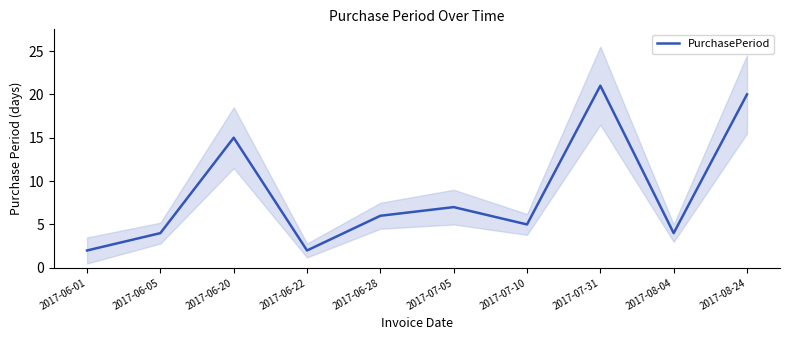

Is it true that the value at 2017-06-28 is 6?

True